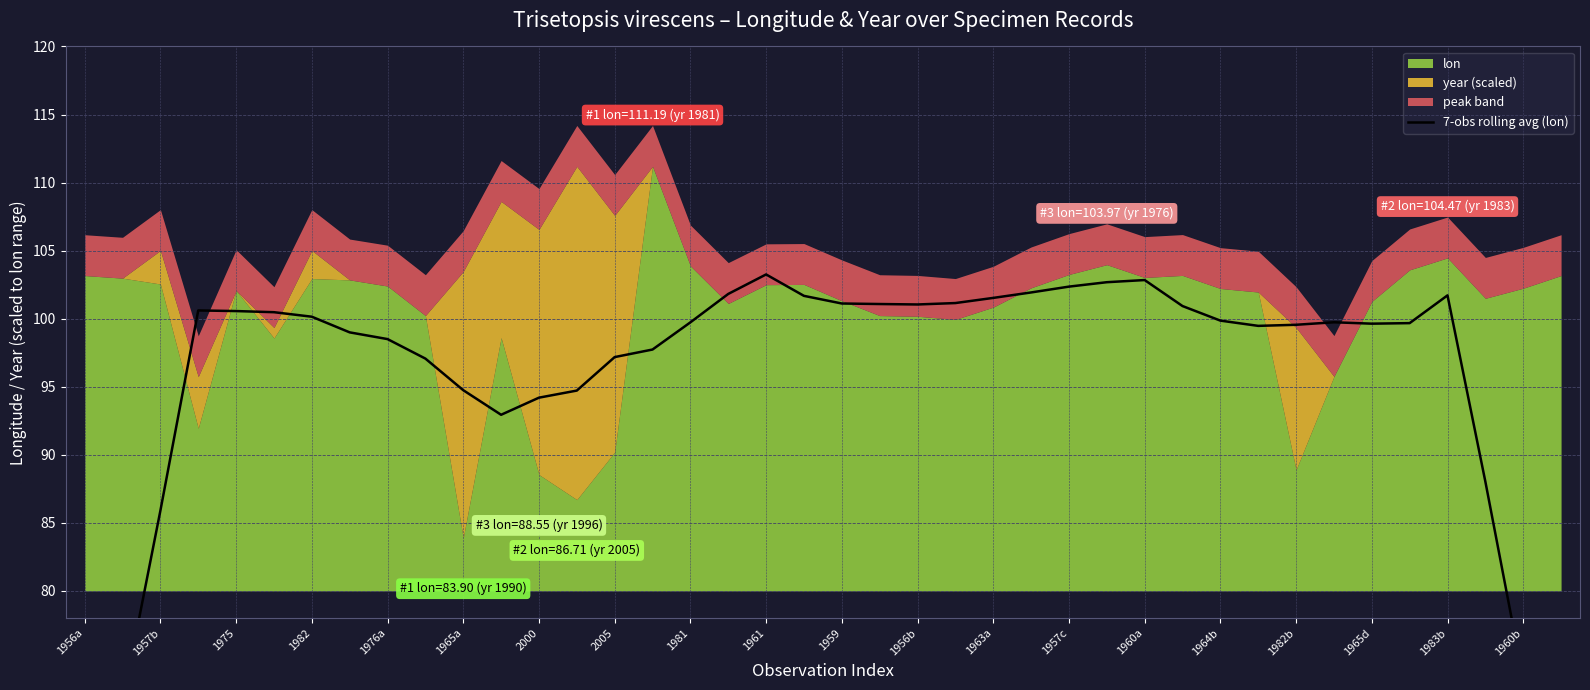

How many data points are less than 99?

15